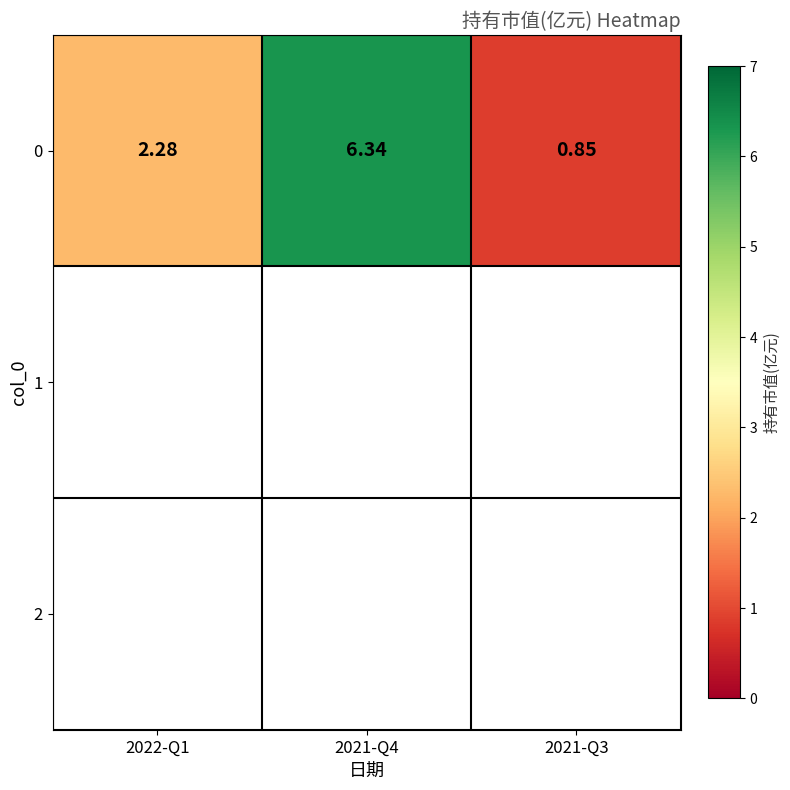

The value at 2021-Q4 is 6.3. True or false?

True